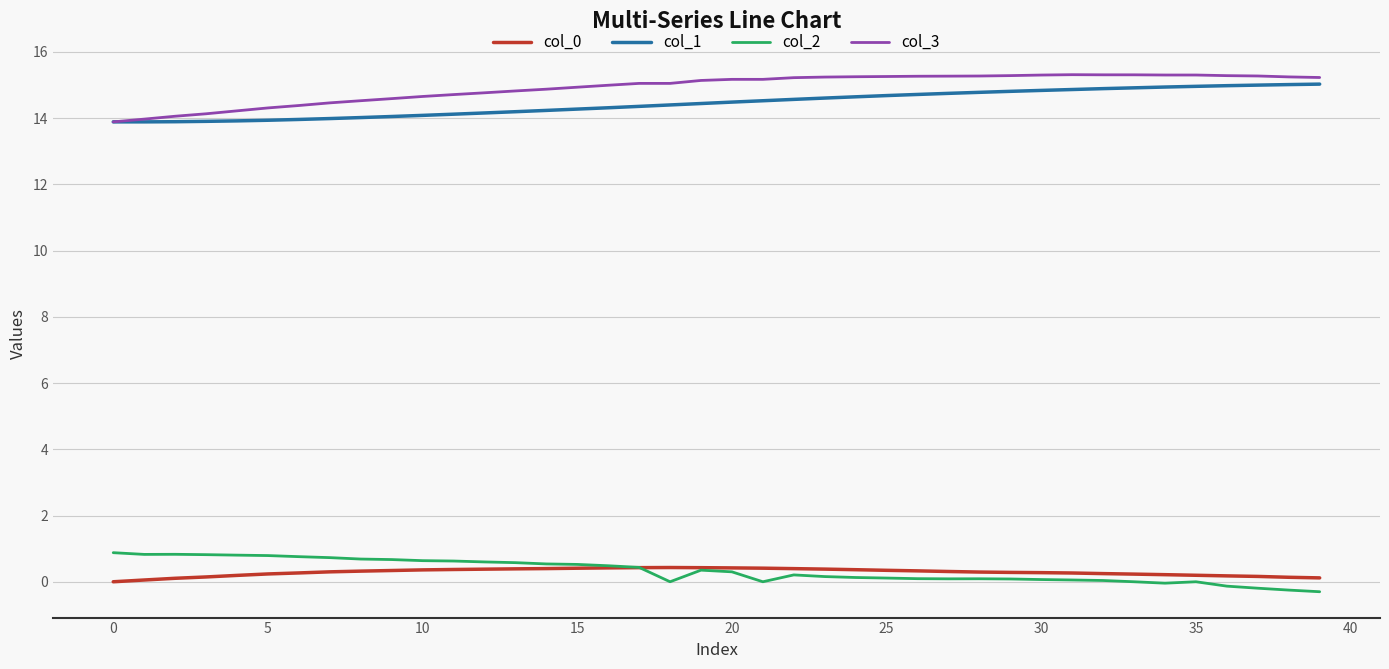

What is the highest value of the col_1 series?

15.0